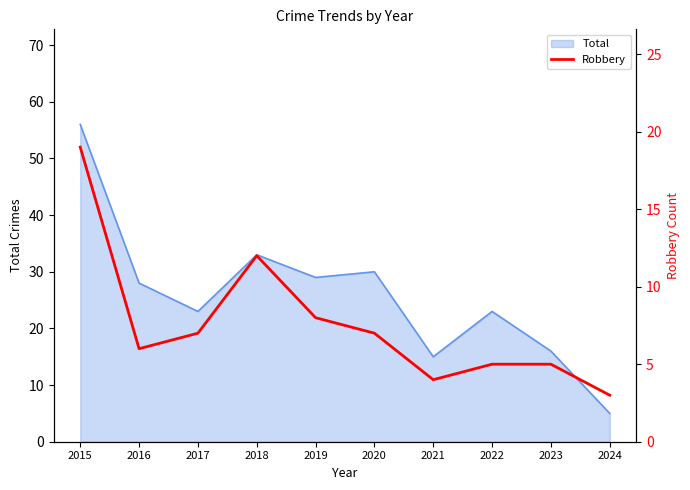

Which category has the lowest value across all series?

2024